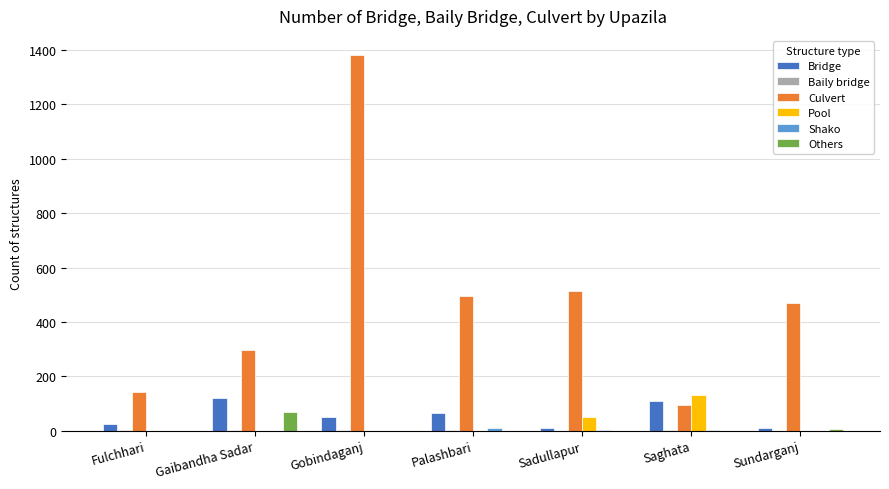

How many groups of bars are there?

7